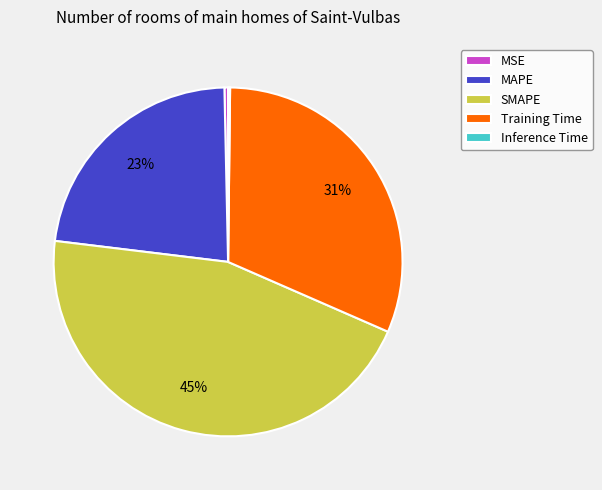

What percentage is the SMAPE slice, to the nearest percent?

45%